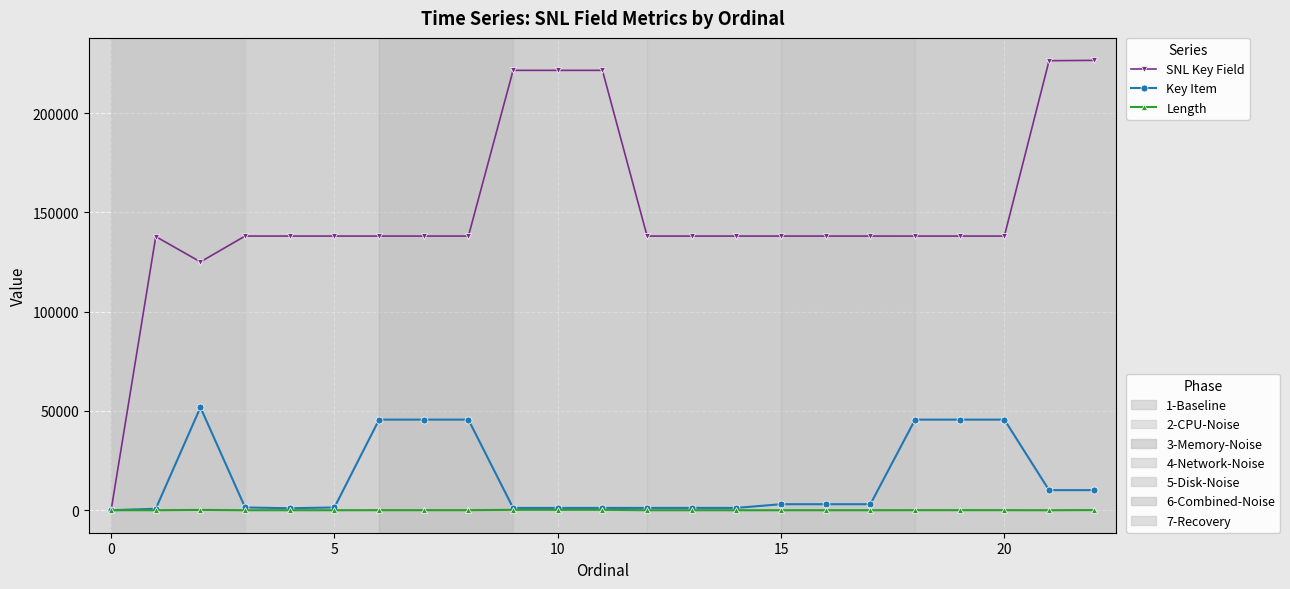

What is the maximum value shown in the chart?

226597